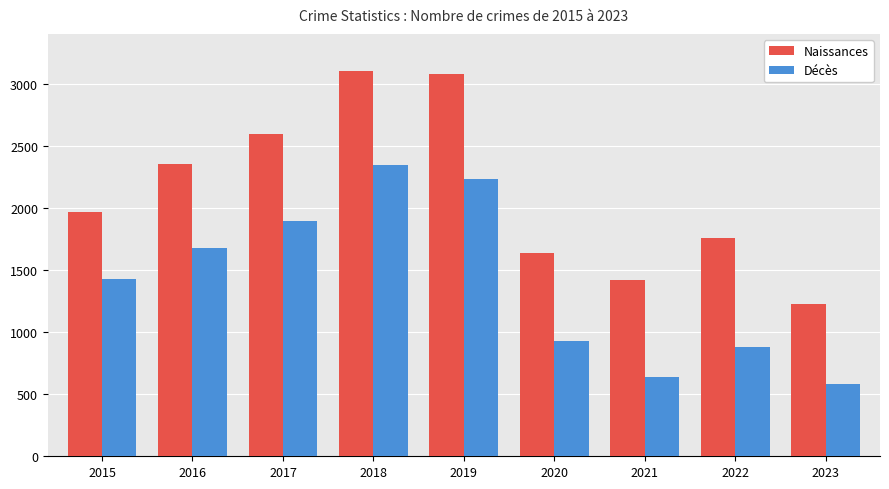

What is the approximate value of Décès at 2020?

930